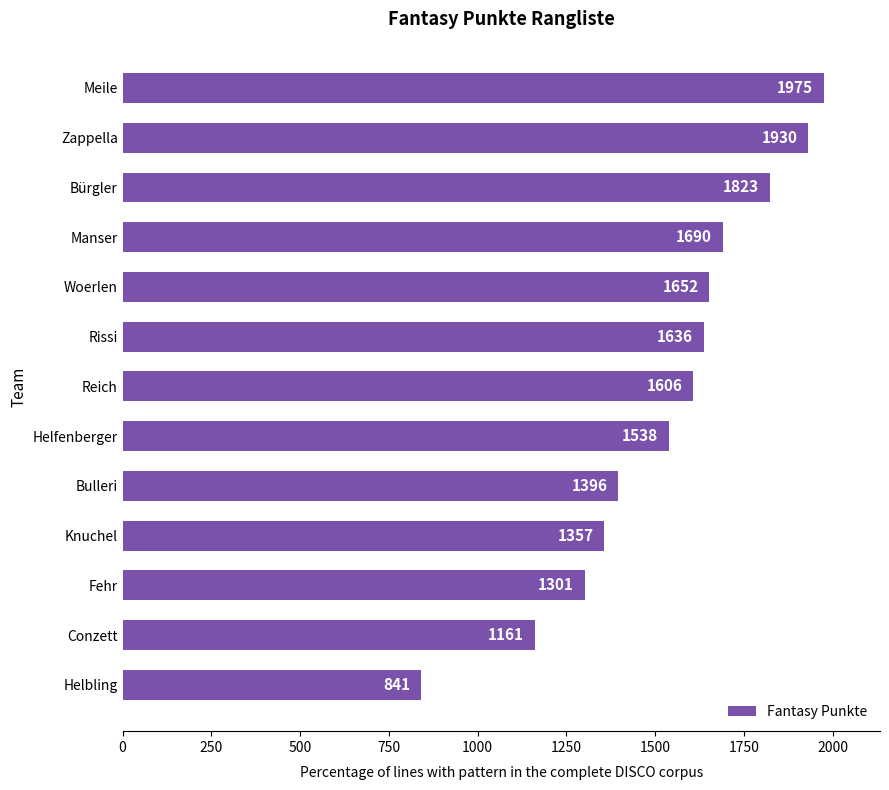

What value does the data have at Helfenberger, to the nearest 10?

1540